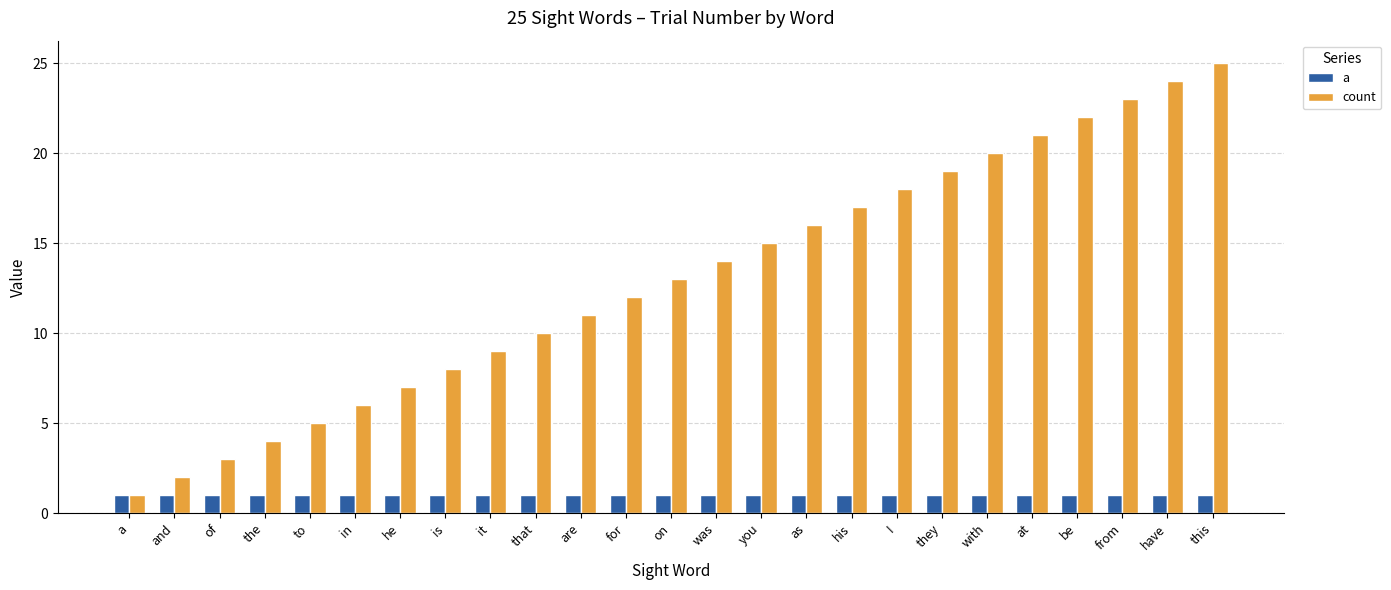

What is the total value across all series at have?

25